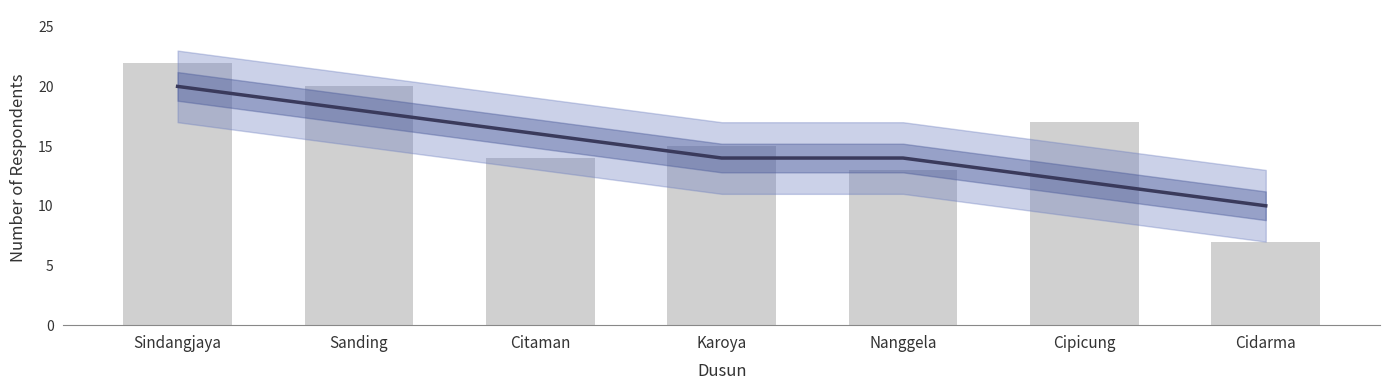

How many bars are there in total?

7